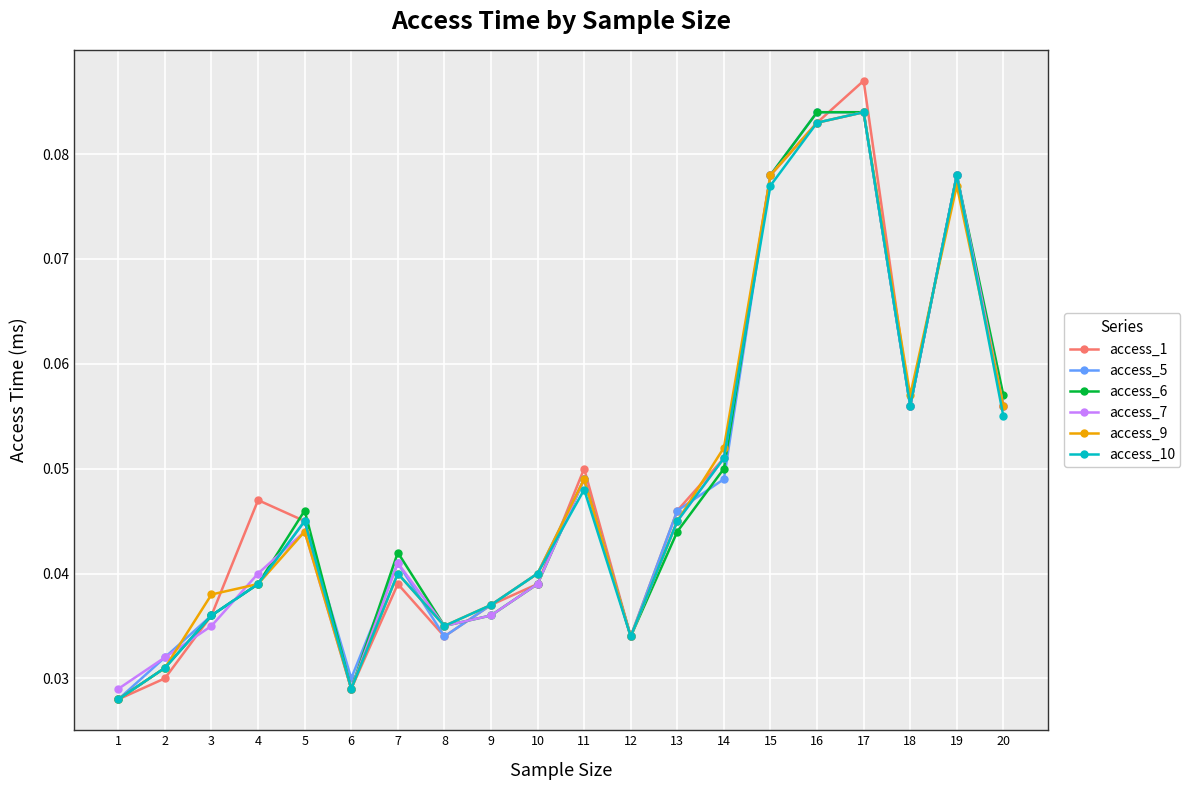

Where is the first local maximum for access_1?

4